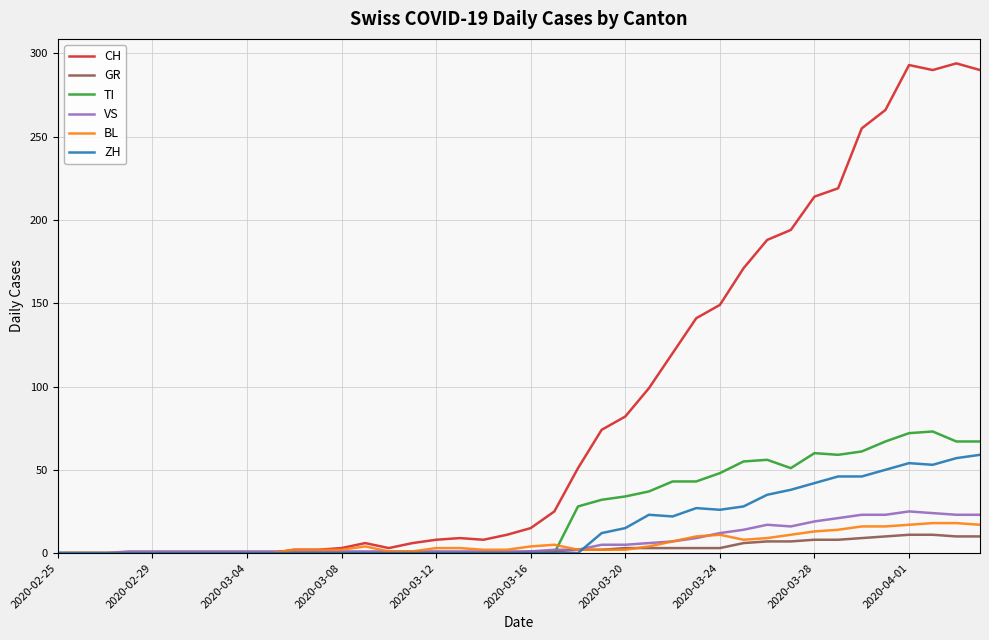

What is the maximum value shown in the chart?

294